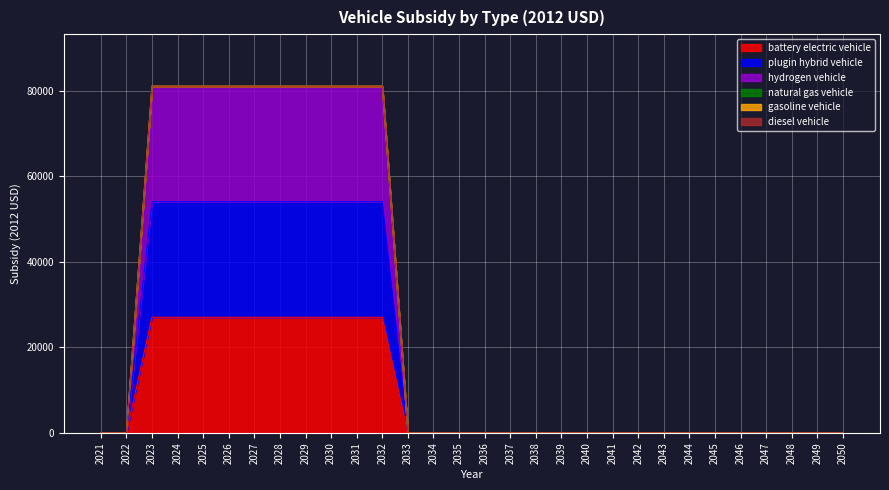

At which category is the sum across all series the highest?

2023